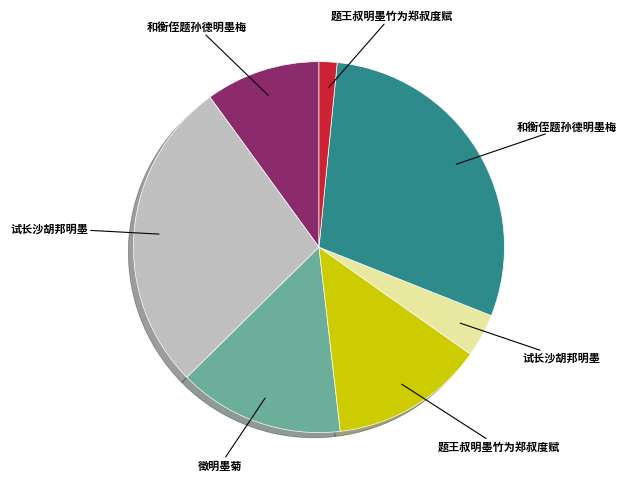

Is there a majority slice in this chart?

No